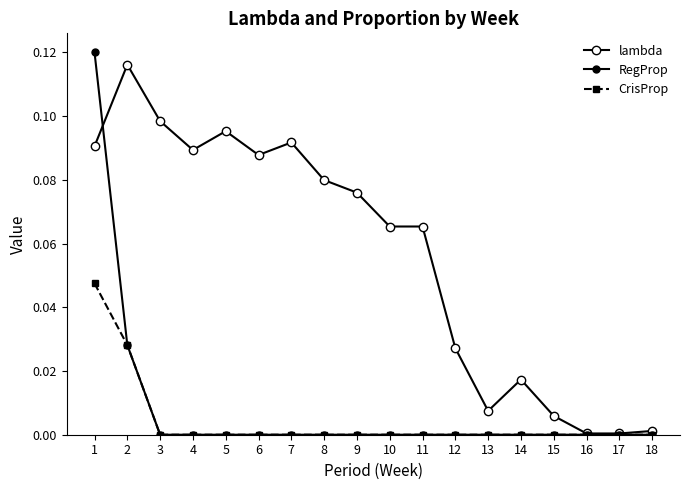

Does the chart have visible grid lines?

No